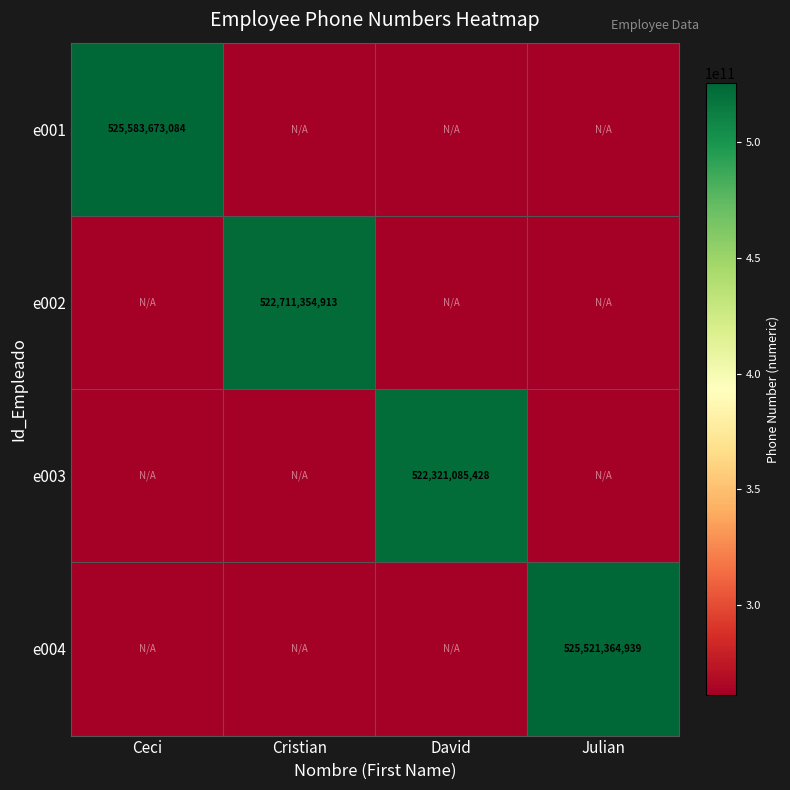

The e002 series shows 522711354913 at Cristian. True or false?

True